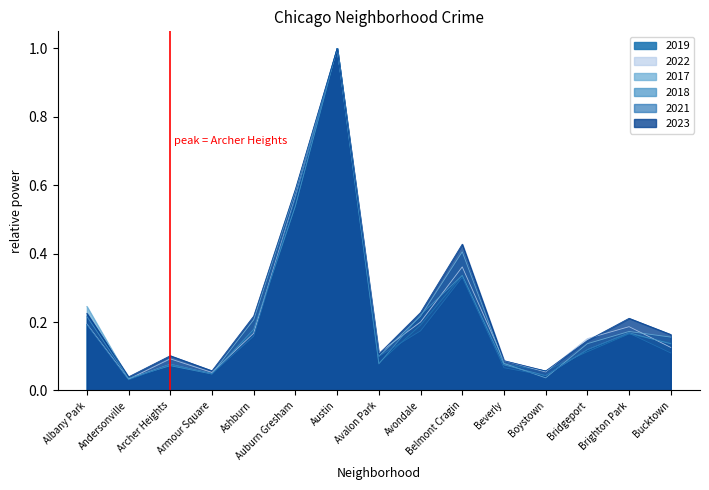

Reading left to right, what are all the values shown in this chart?

2019: 0.2	0.0	0.1	0.0	0.2	0.5	1.0	0.1	0.2	0.3	0.1	0.1	0.1	0.2	0.1
2022: 0.2	0.0	0.1	0.1	0.2	0.6	1.0	0.1	0.2	0.4	0.1	0.1	0.2	0.2	0.1
2017: 0.2	0.0	0.1	0.0	0.2	0.6	1.0	0.1	0.2	0.4	0.1	0.0	0.1	0.2	0.2
2018: 0.2	0.0	0.1	0.0	0.2	0.5	1.0	0.1	0.2	0.3	0.1	0.0	0.1	0.2	0.1
2021: 0.2	0.0	0.1	0.0	0.2	0.6	1.0	0.1	0.2	0.3	0.1	0.0	0.1	0.2	0.1
2023: 0.2	0.0	0.1	0.1	0.2	0.6	1.0	0.1	0.2	0.4	0.1	0.1	0.1	0.2	0.2